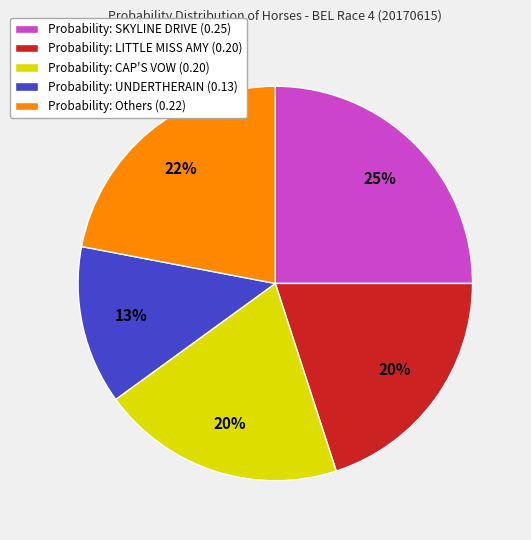

Combined, do Probability: Others (0.22) and Probability: CAP'S VOW (0.20) account for over 50%?

No